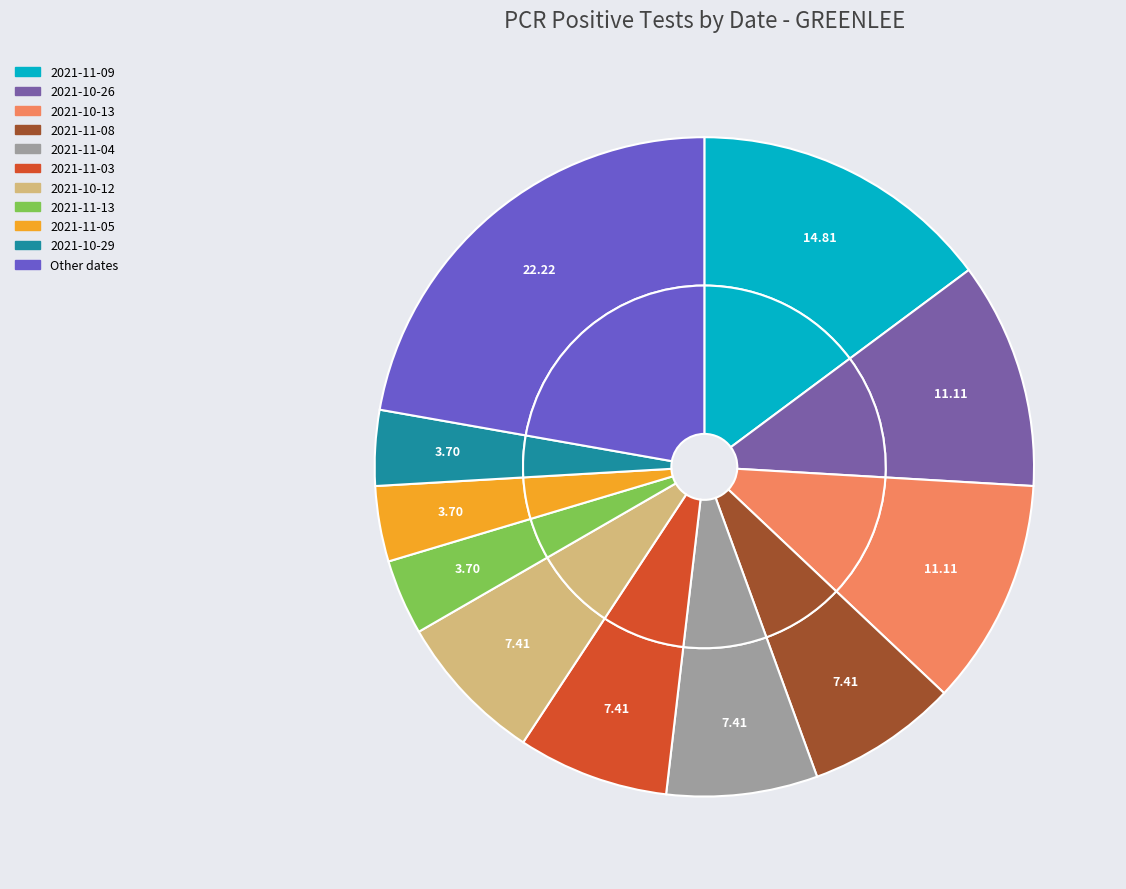

To the nearest percent, what is the combined percentage of 2021-10-05 and 2021-10-19?

4%